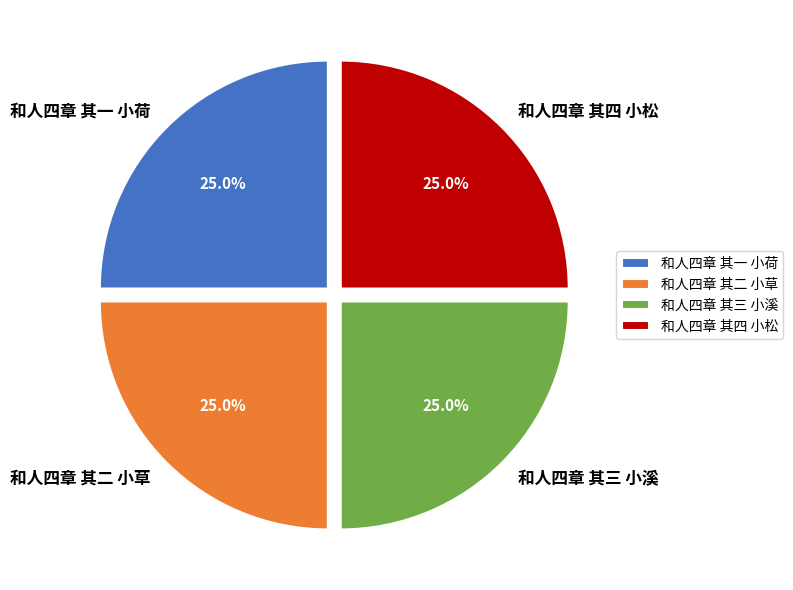

Does any single category account for the majority?

No